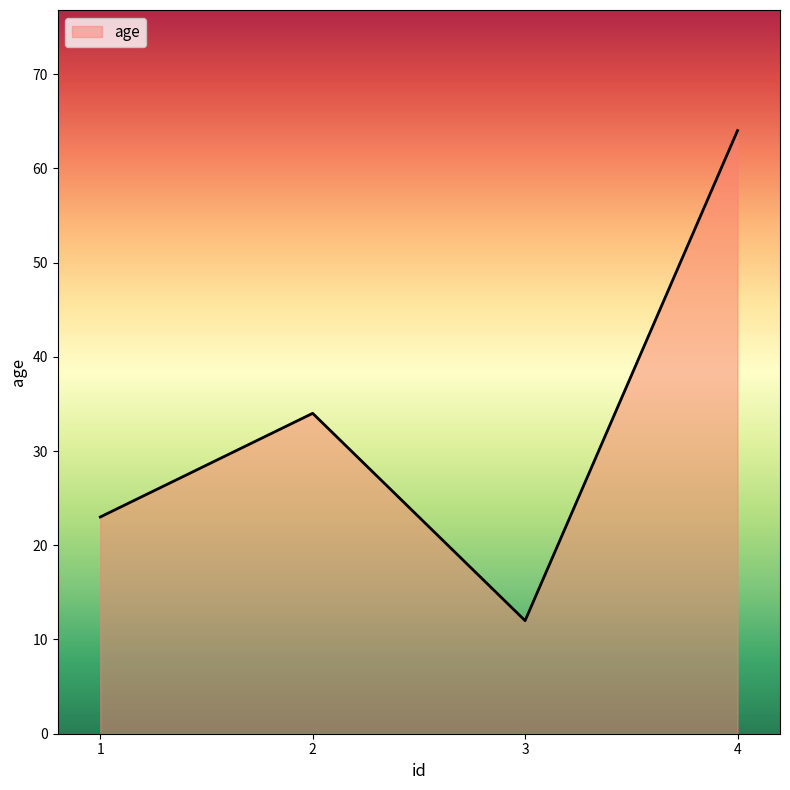

What is the greatest value displayed?

64